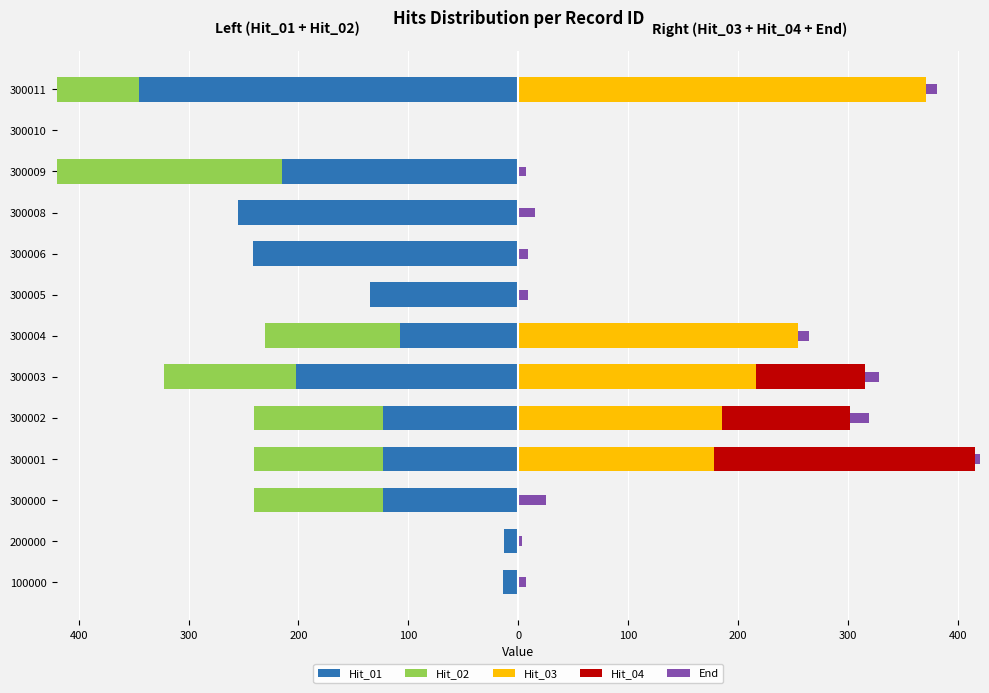

How many values in the Hit_04 series exceed 0?

3